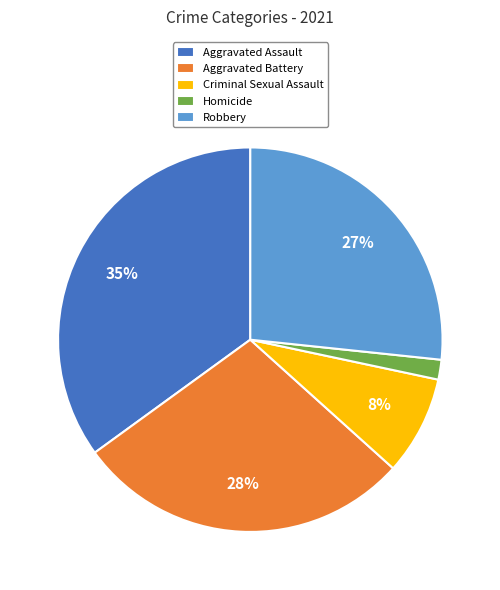

To the nearest percent, what percentage of the pie is Criminal Sexual Assault?

8%